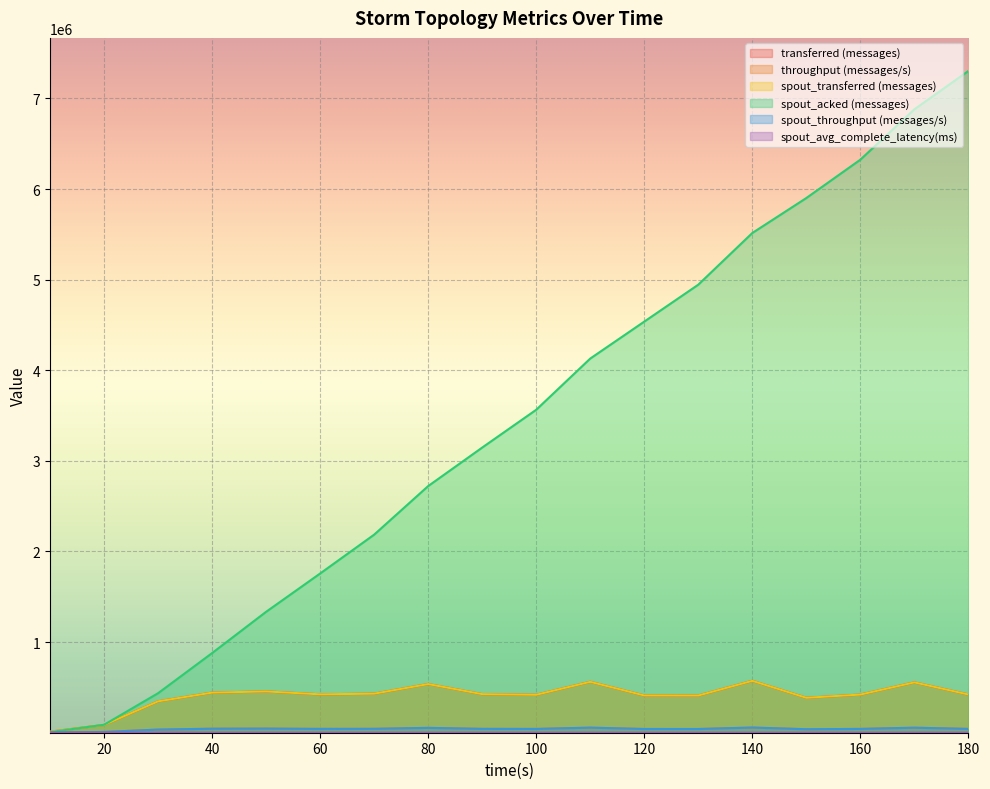

What are all the series names shown in the legend?

transferred (messages), throughput (messages/s), spout_transferred (messages), spout_acked (messages), spout_throughput (messages/s), spout_avg_complete_latency(ms)